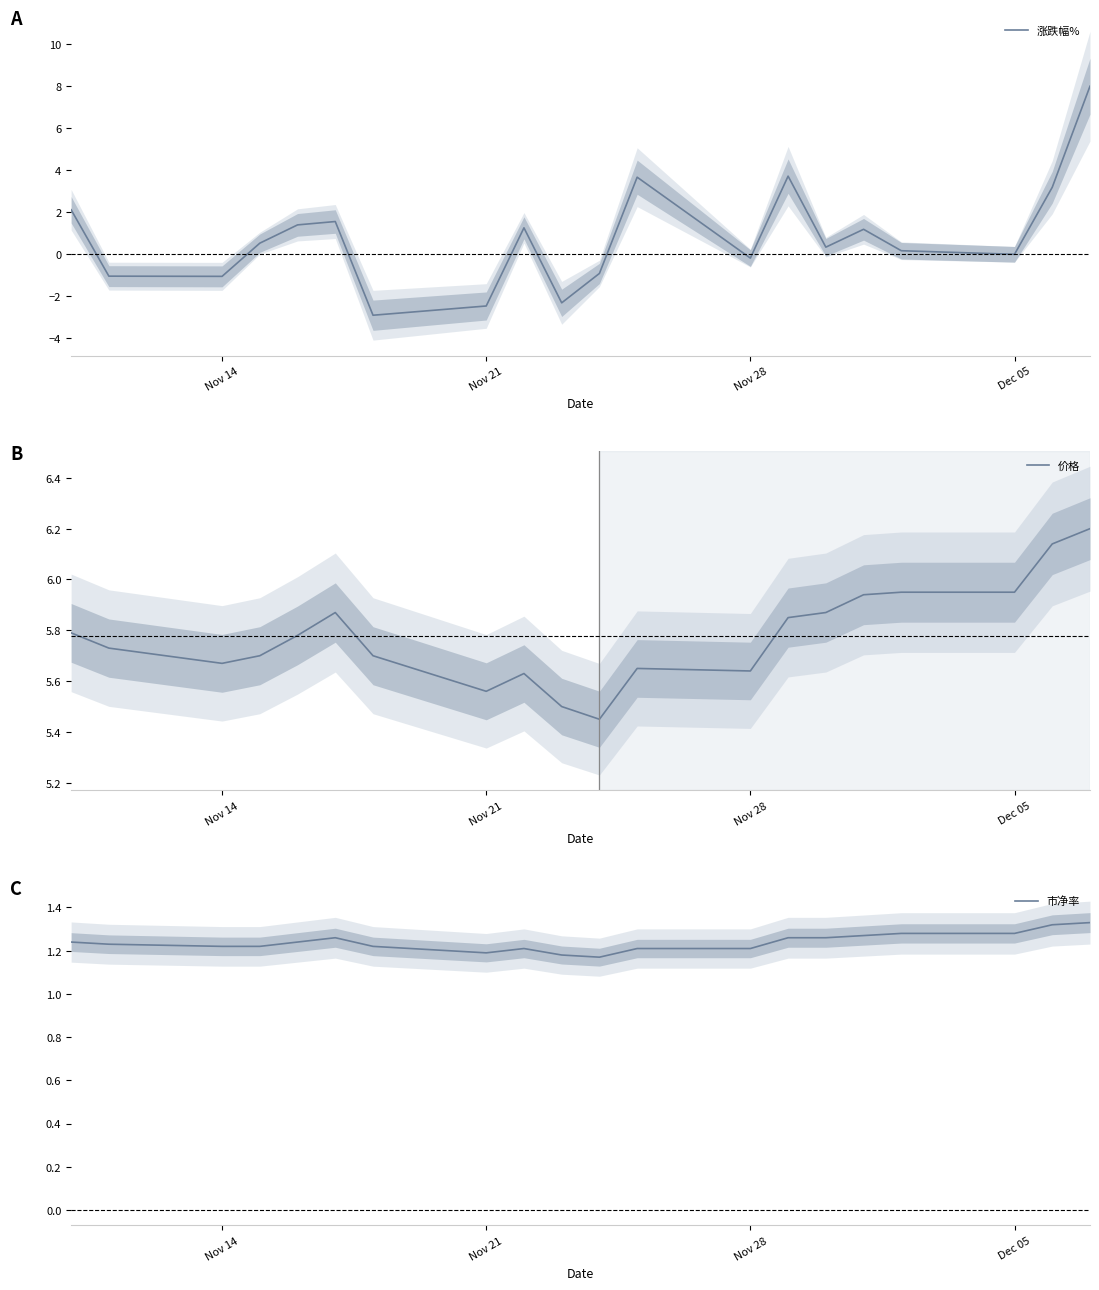

What is the minimum value for 涨跌幅%?

-2.9